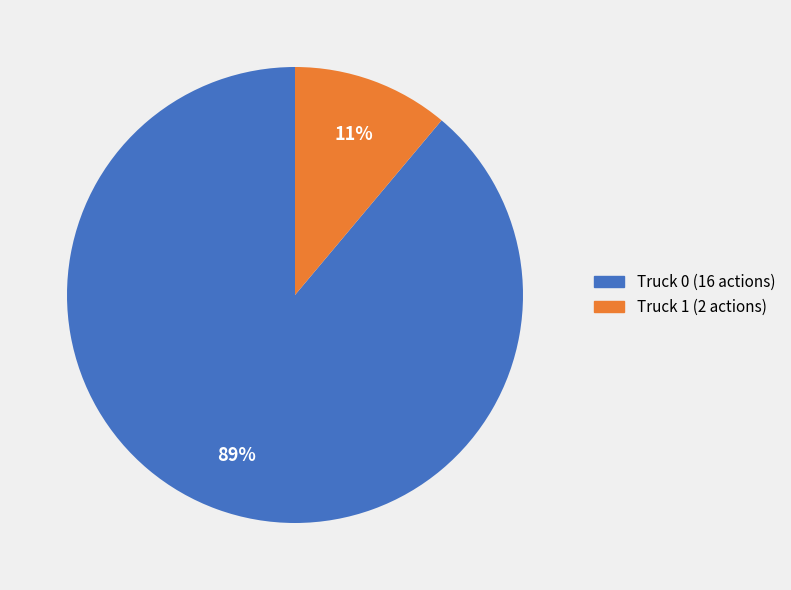

True or false: Truck 1 accounts for 1% of the total.

False